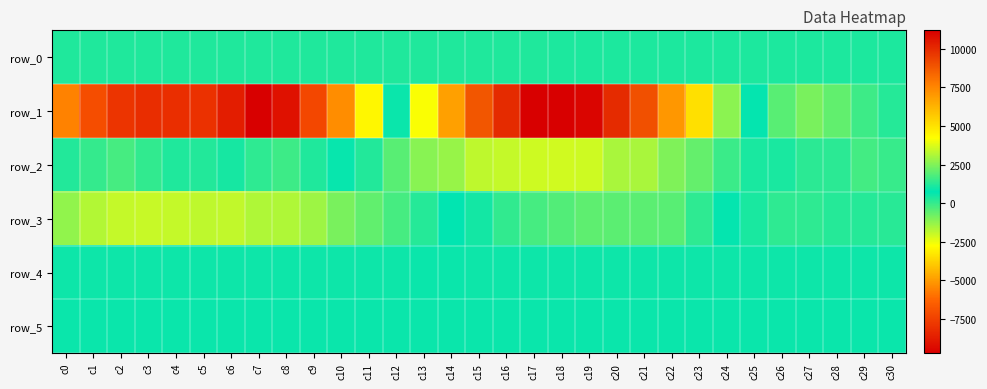

How many values in the row_4 series are below 907?

14